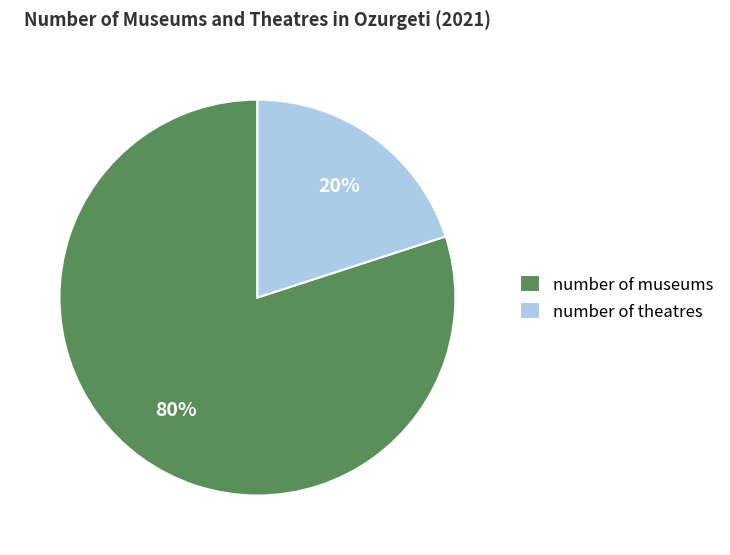

Which slice is the smallest?

number of theatres